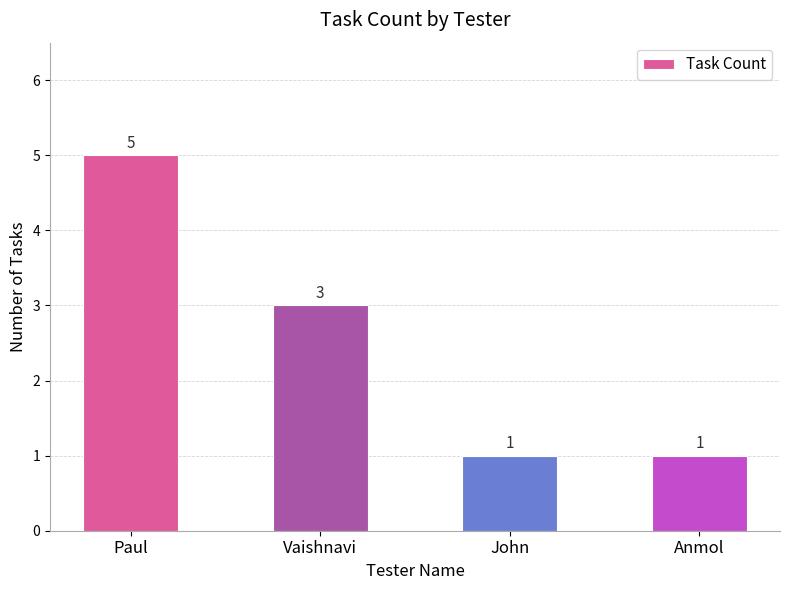

What position from the left is John?

3